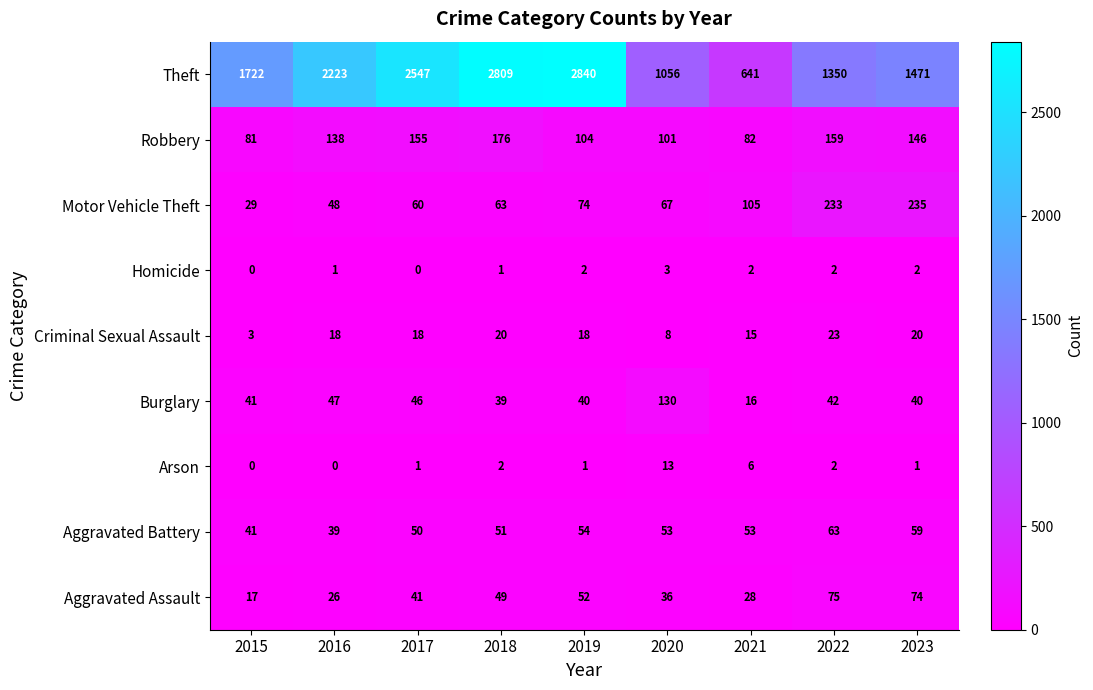

How many values in Homicide are above zero?

7